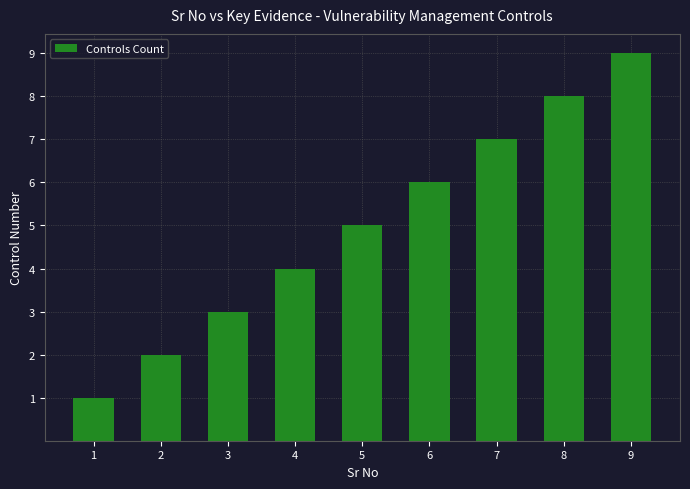

Reading left to right, extract all data points from this chart.

1	2	3	4	5	6	7	8	9